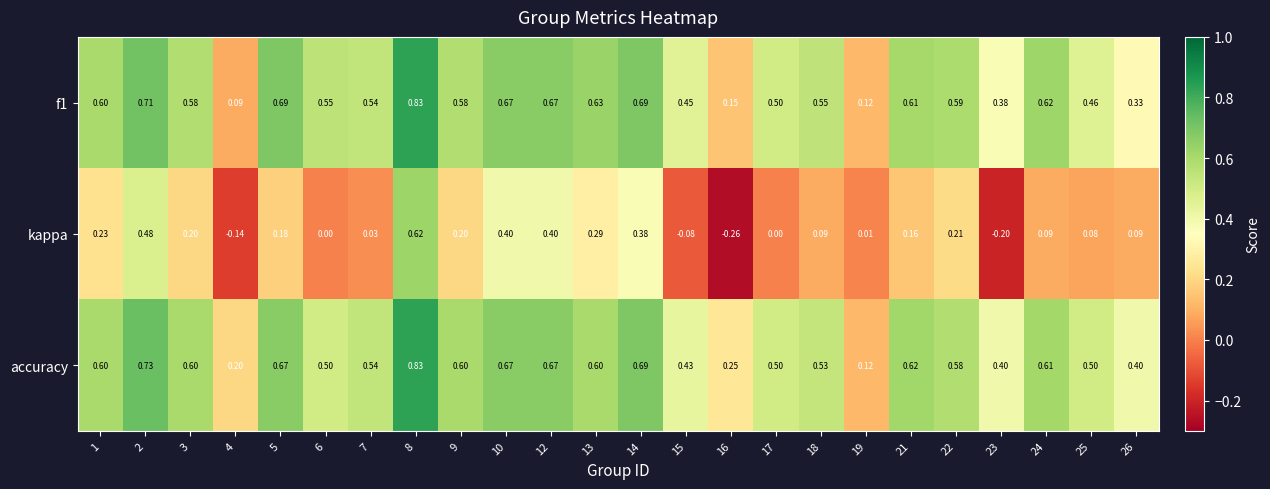

Between 3 and 16, which series saw the biggest shift?

kappa